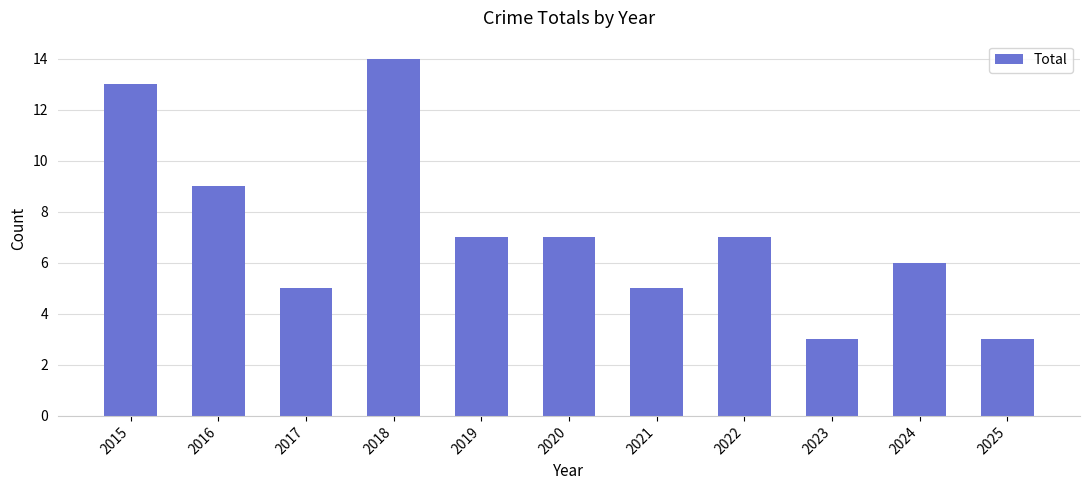

What is the sum of all values?

79